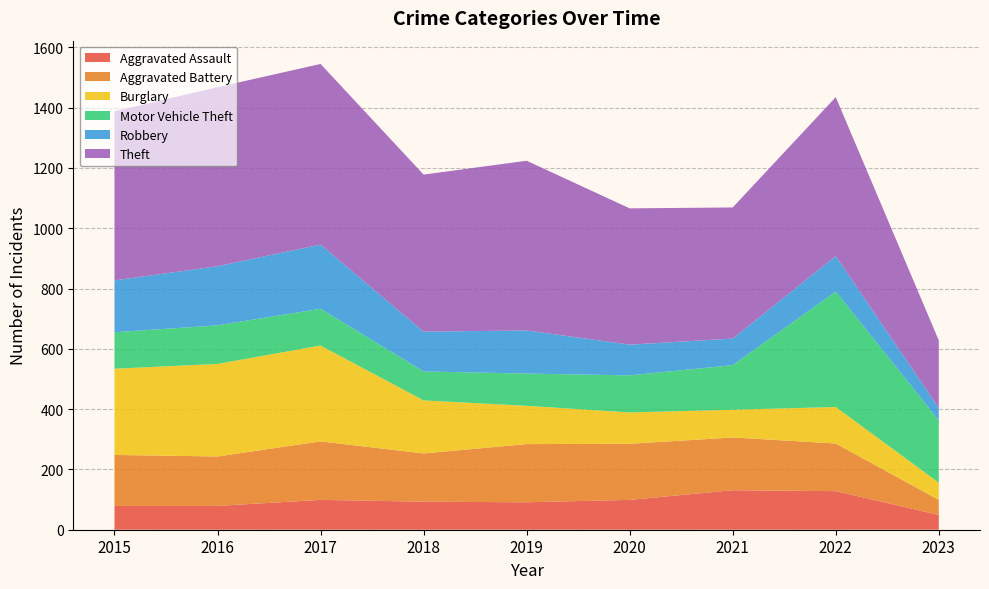

Reading left to right, transcribe all the data shown in this chart.

Aggravated Assault: 79	79	99	93	91	99	131	128	49
Aggravated Battery: 169	164	194	160	193	186	175	158	50
Burglary: 286	307	318	176	127	104	92	121	57
Motor Vehicle Theft: 121	128	122	96	107	123	148	383	207
Robbery: 172	196	213	132	143	102	88	118	41
Theft: 561	594	599	521	563	452	435	527	224